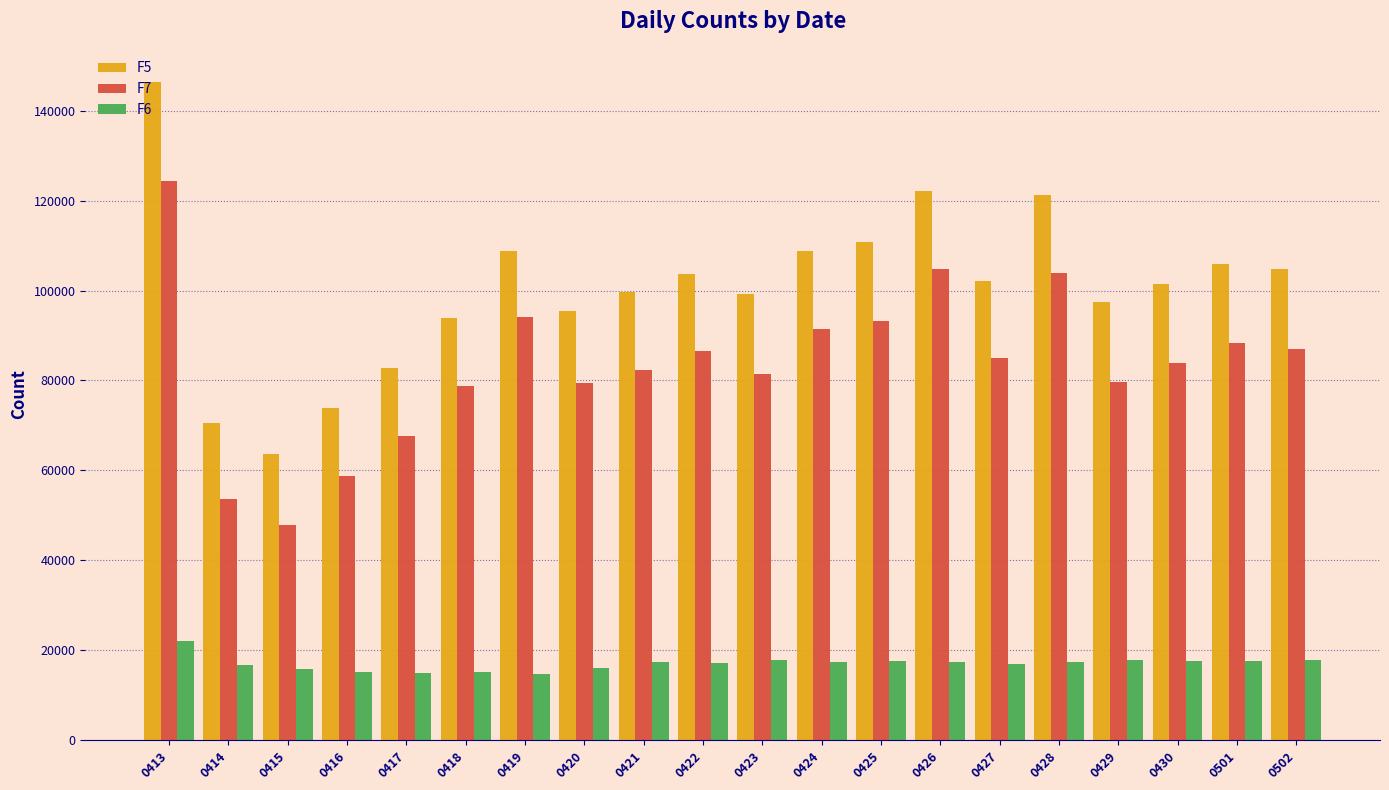

Between 0419 and 0426, which series saw the biggest shift?

F5